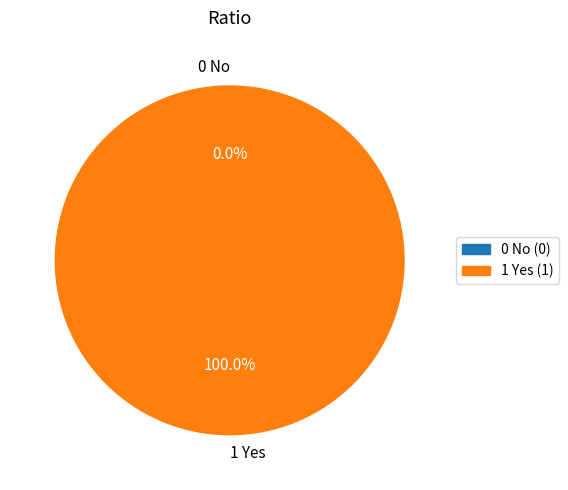

To the nearest percent, what is the difference between the largest and smallest slice percentages?

100%